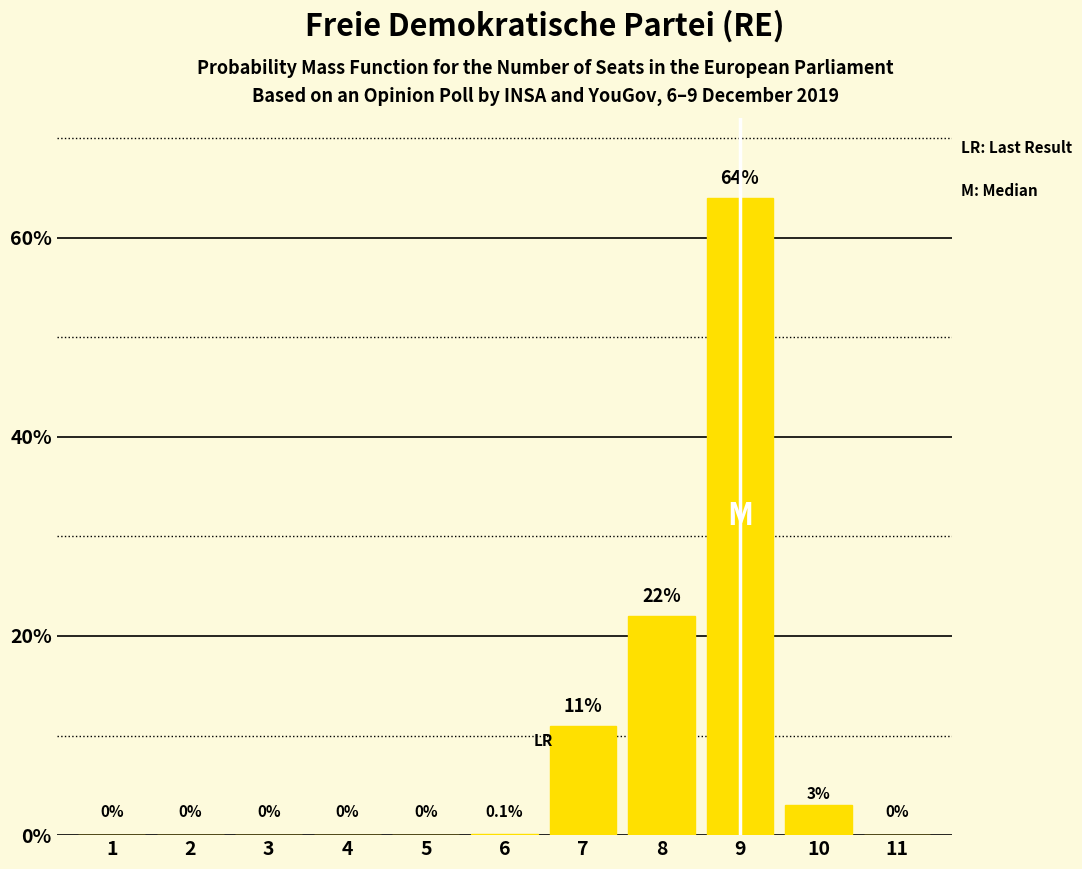

At which label is the value closest to 32?

8